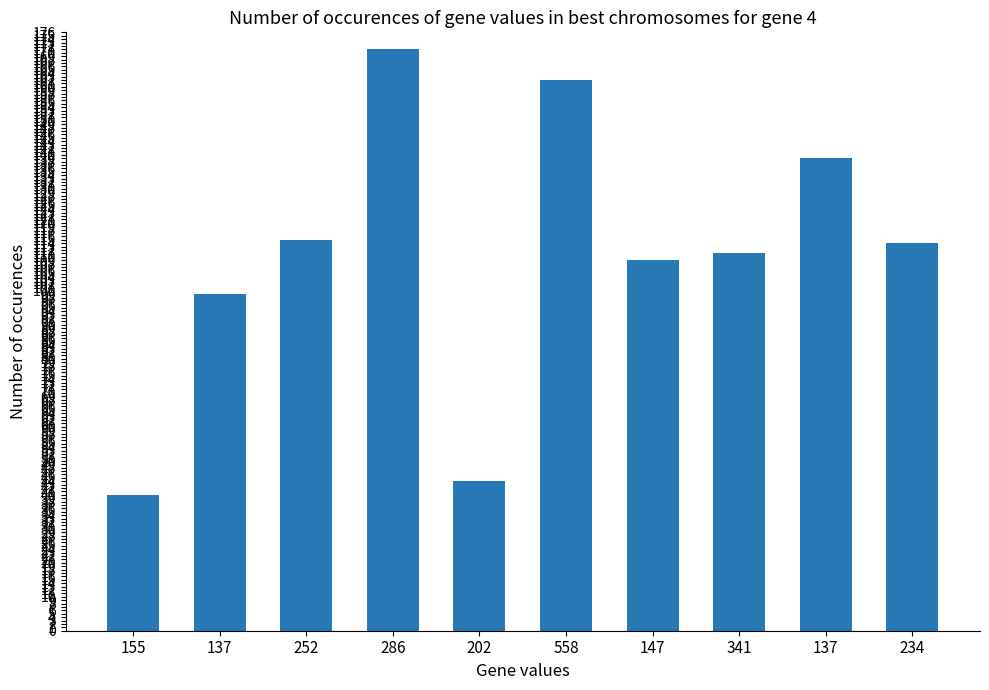

How many bars are there in total?

10